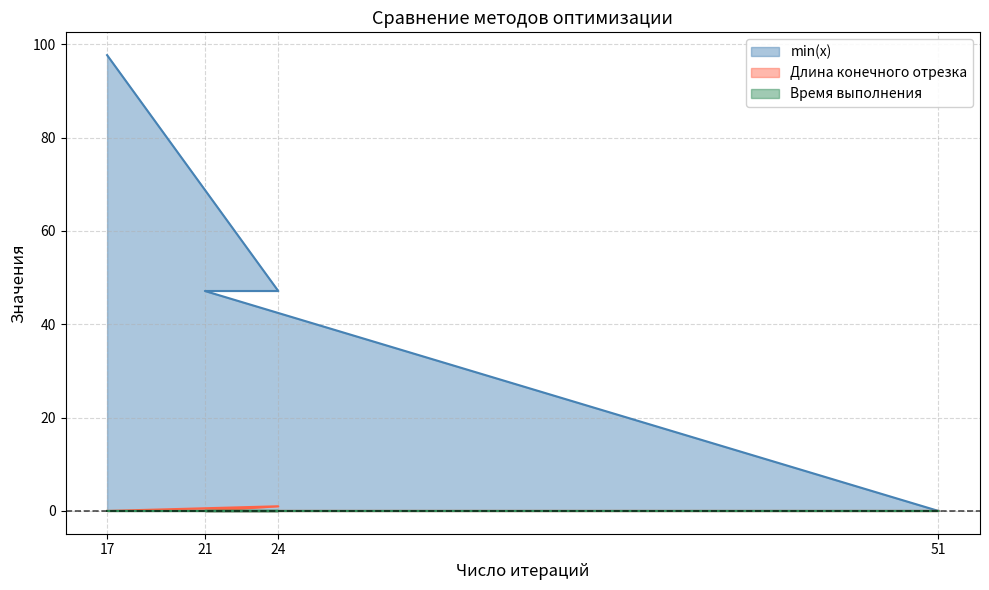

Is it true that Время выполнения equals 0.0 at 17?

True